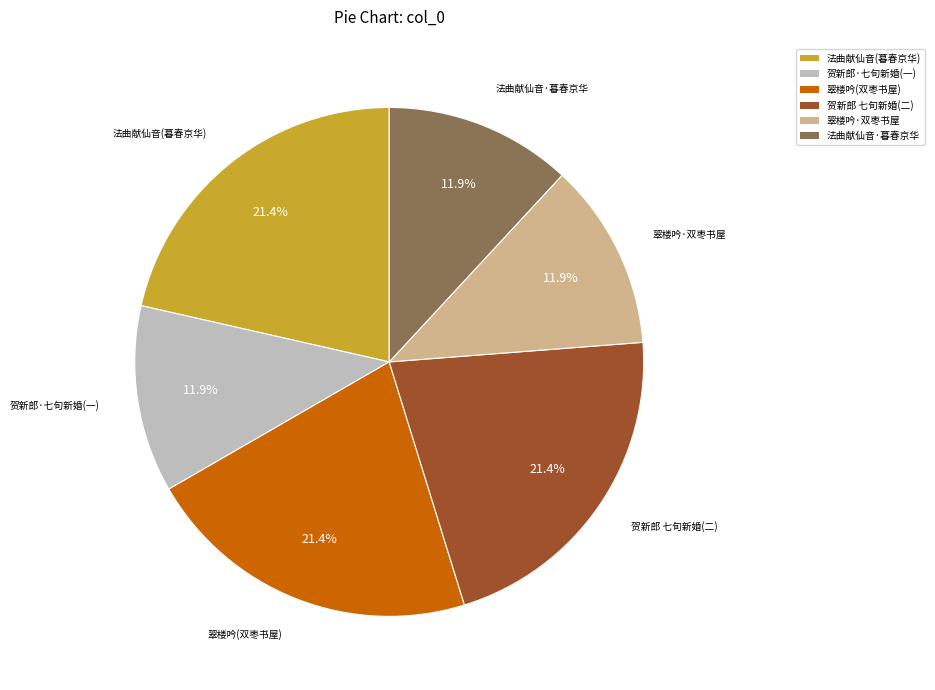

What portion of the pie excludes 法曲献仙音(暮春京华)?

78.6%